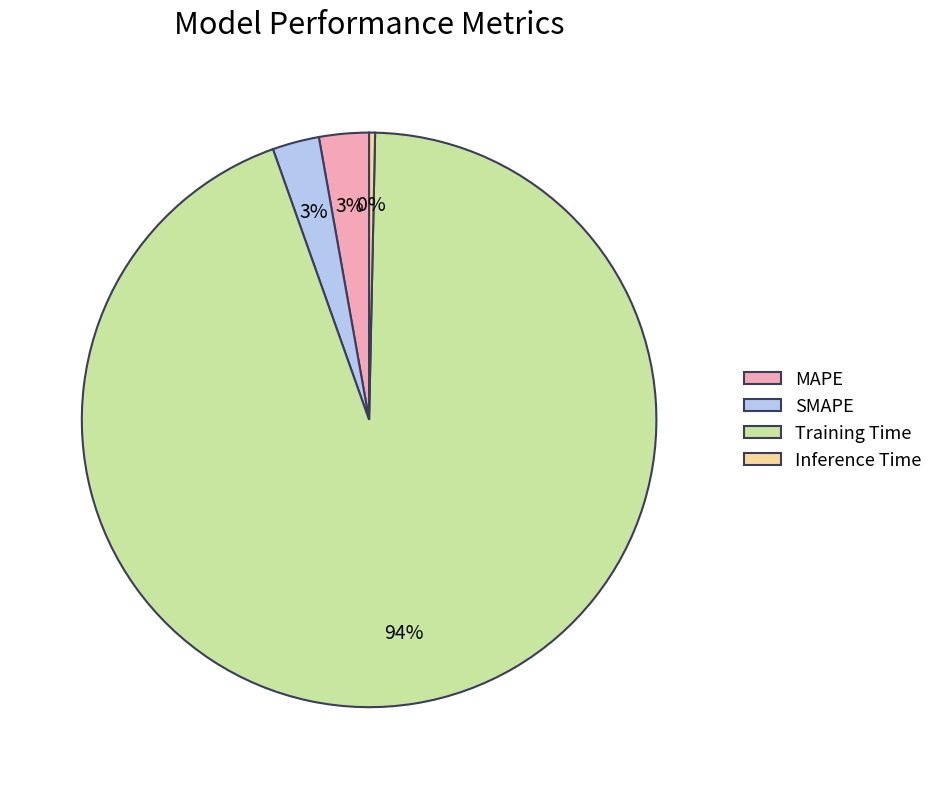

What percentage is the Training Time slice, to the nearest percent?

94%